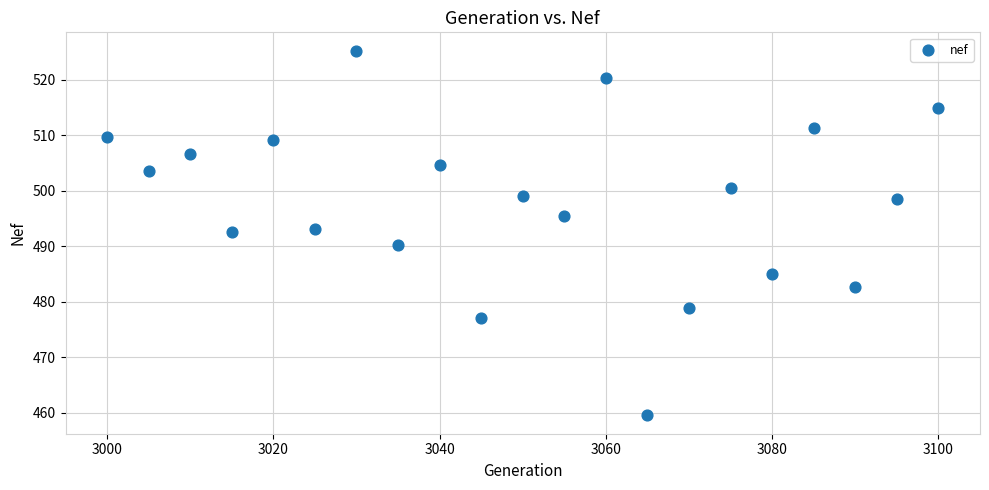

What is the range of X values (max minus min)?

100.0